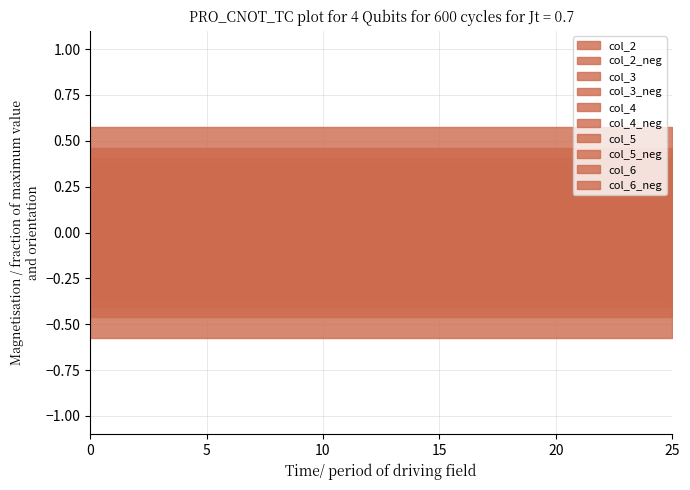

True or false: col_5 has more than 1 points higher than both neighbors.

False